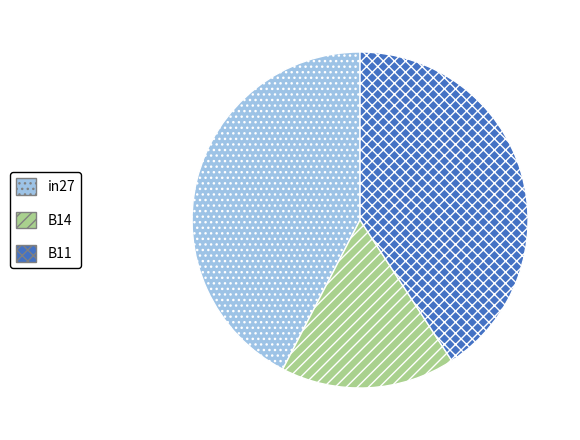

True or false: B14 accounts for 17% of the total.

True